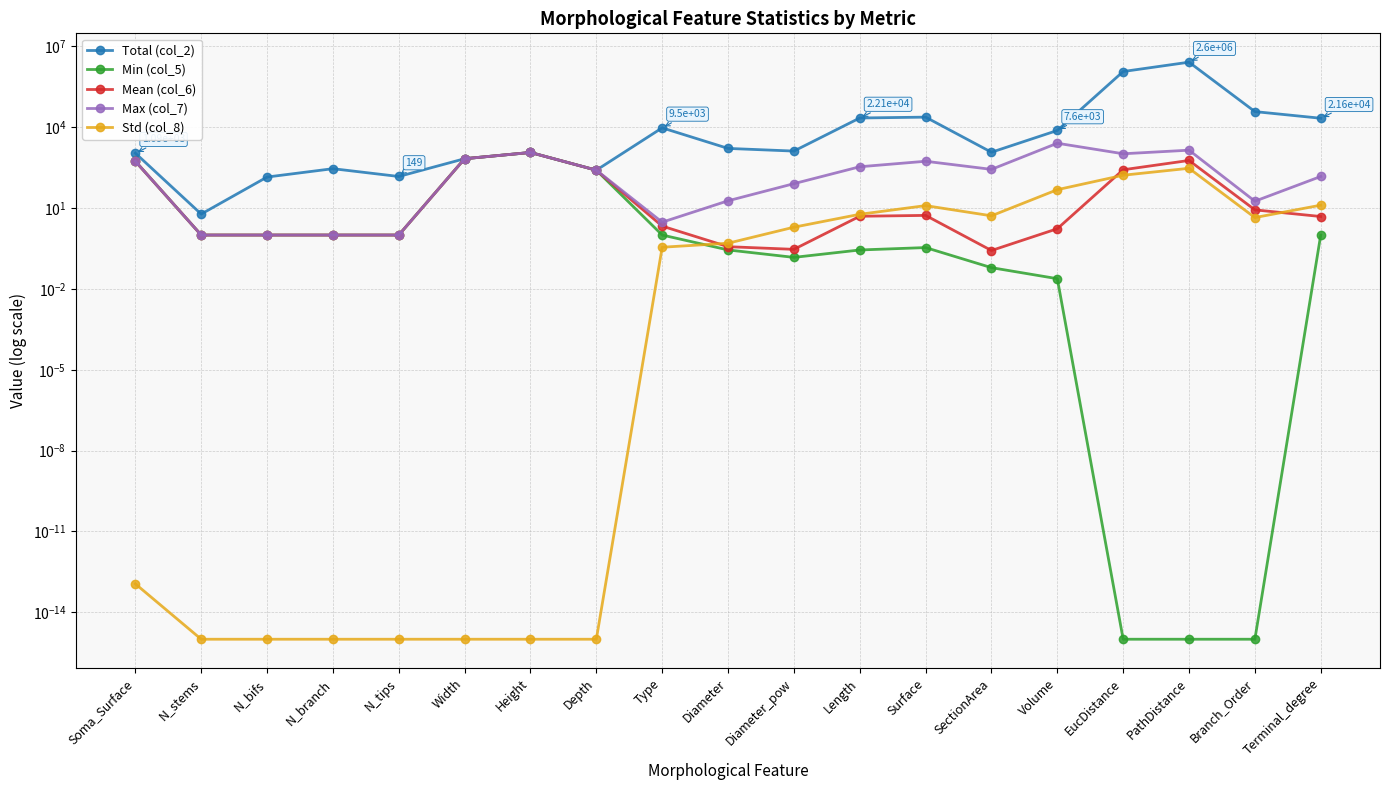

What is the maximum value for Max (col_7)?

2552.0